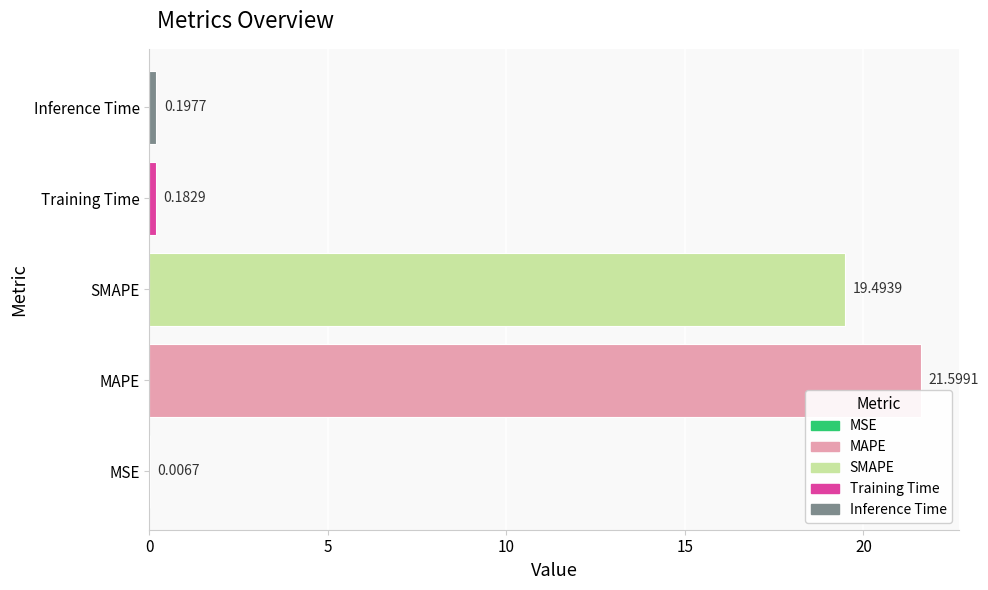

What is the average value?

8.3